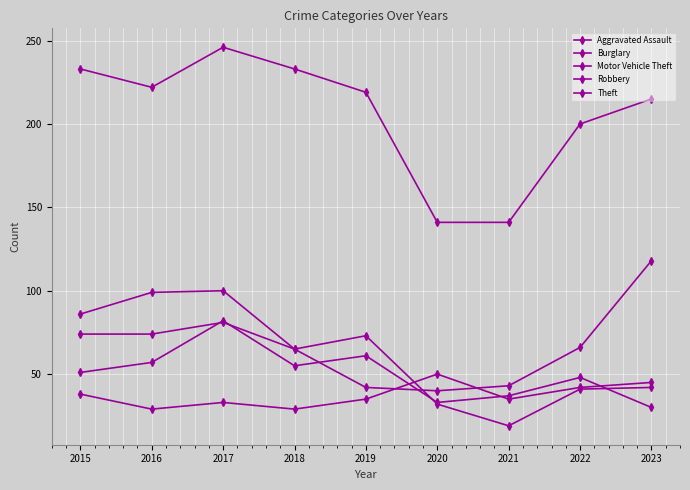

What is the maximum value for Motor Vehicle Theft?

118